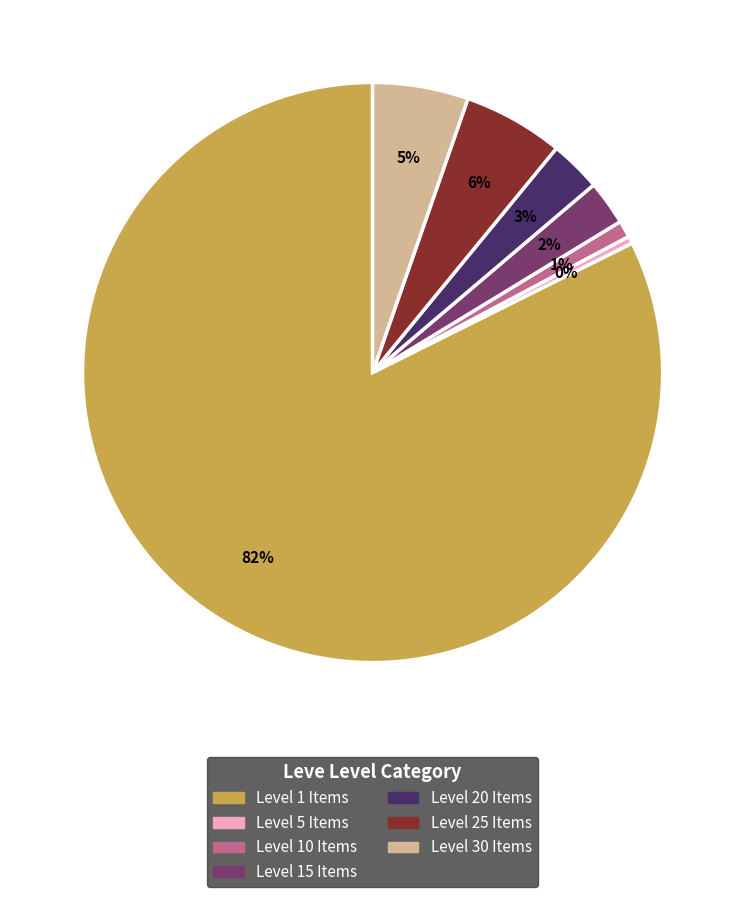

Is there a majority slice in this chart?

Yes